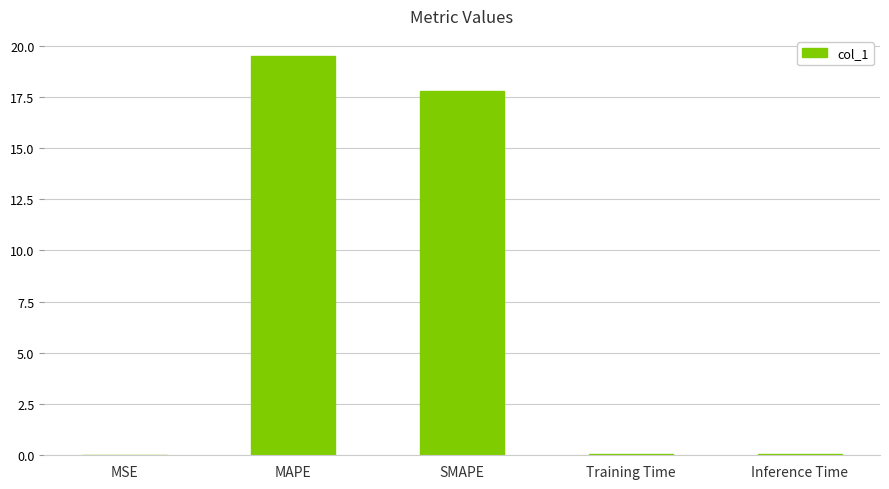

What is the maximum value shown in the chart?

19.5